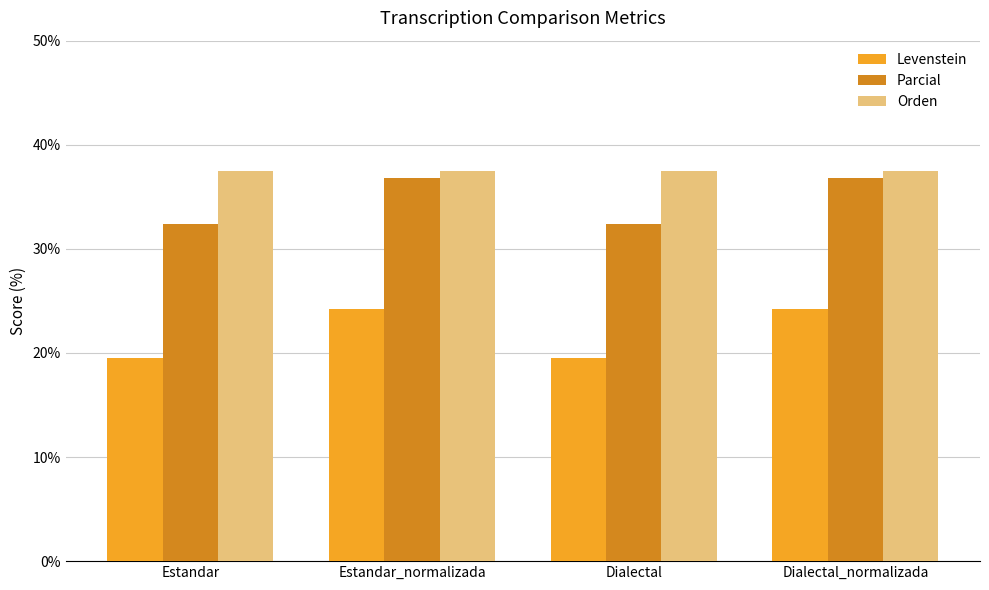

Reading left to right, transcribe all the data shown in this chart.

Levenstein: Estandar=19.5	Estandar_normalizada=24.2	Dialectal=19.5	Dialectal_normalizada=24.2
Parcial: Estandar=32.4	Estandar_normalizada=36.8	Dialectal=32.4	Dialectal_normalizada=36.8
Orden: Estandar=37.5	Estandar_normalizada=37.5	Dialectal=37.5	Dialectal_normalizada=37.5